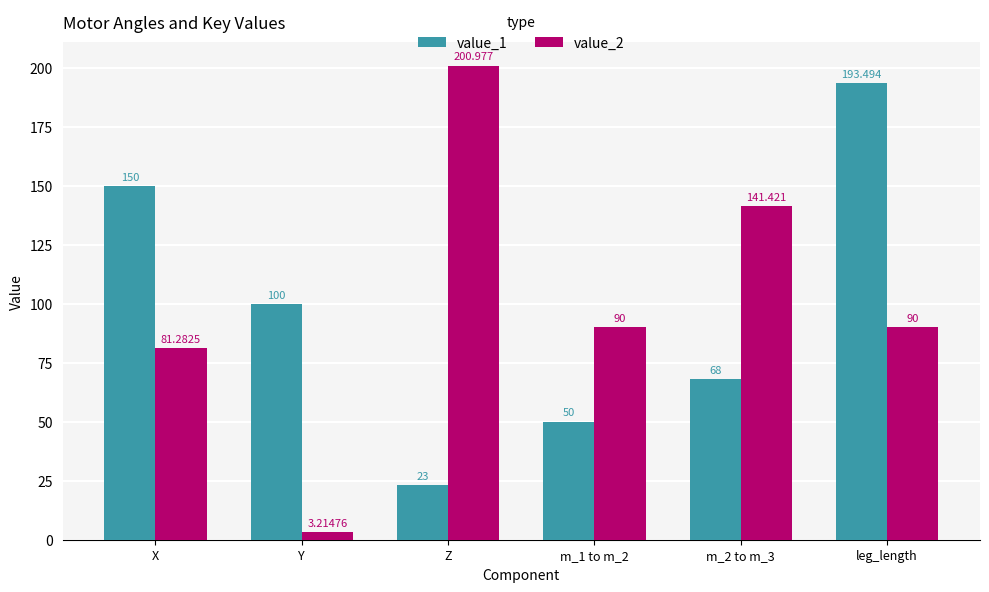

Which series has the largest range (max minus min)?

value_2